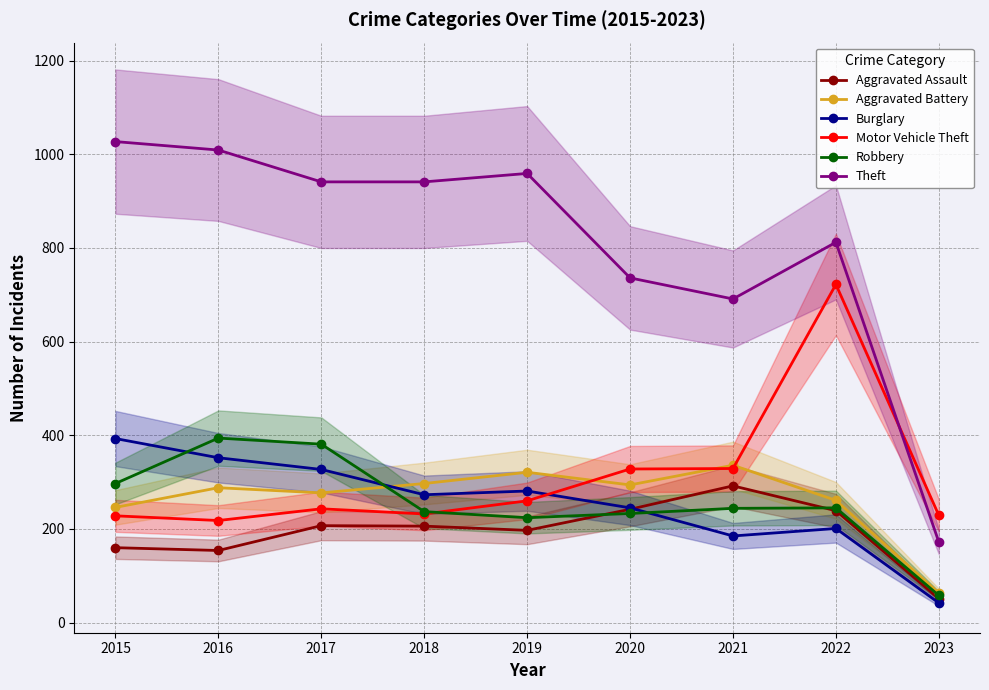

What are all the series names shown in the legend?

Aggravated Assault, Aggravated Battery, Burglary, Motor Vehicle Theft, Robbery, Theft